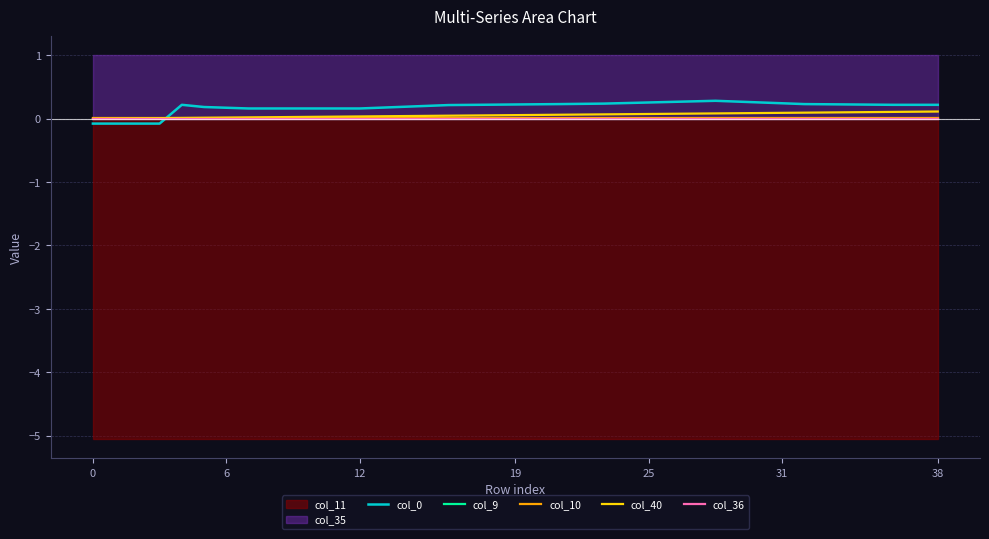

True or false: col_9 has more than 1 points higher than both neighbors.

False